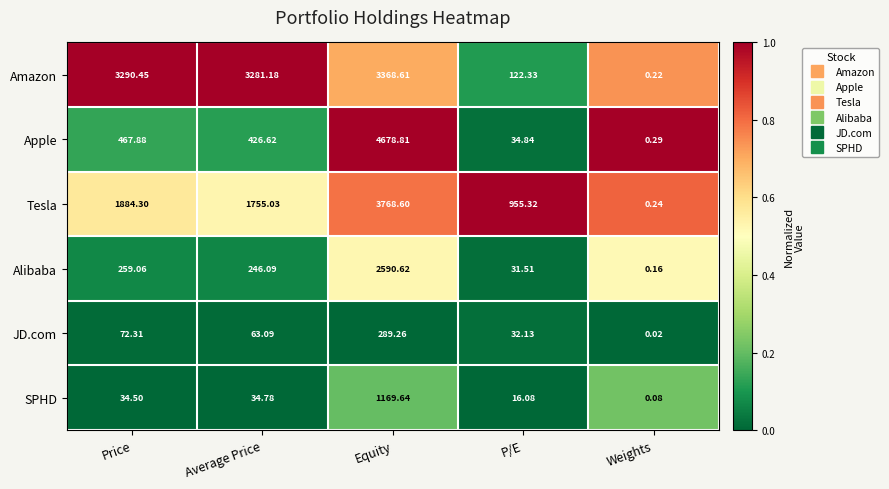

Which category has the lowest value in the Amazon series?

Weights